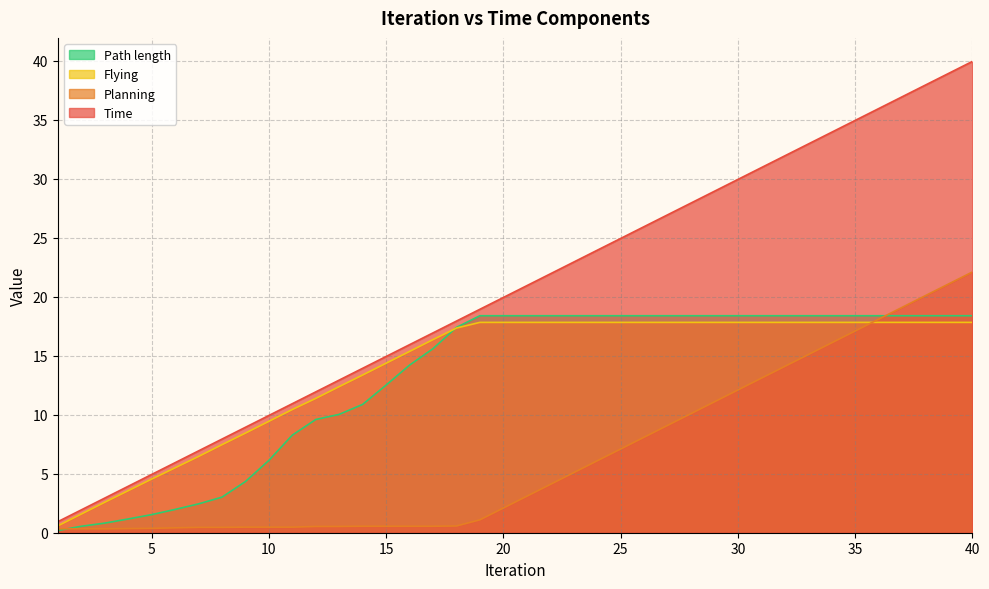

How many lines are shown in the chart?

4